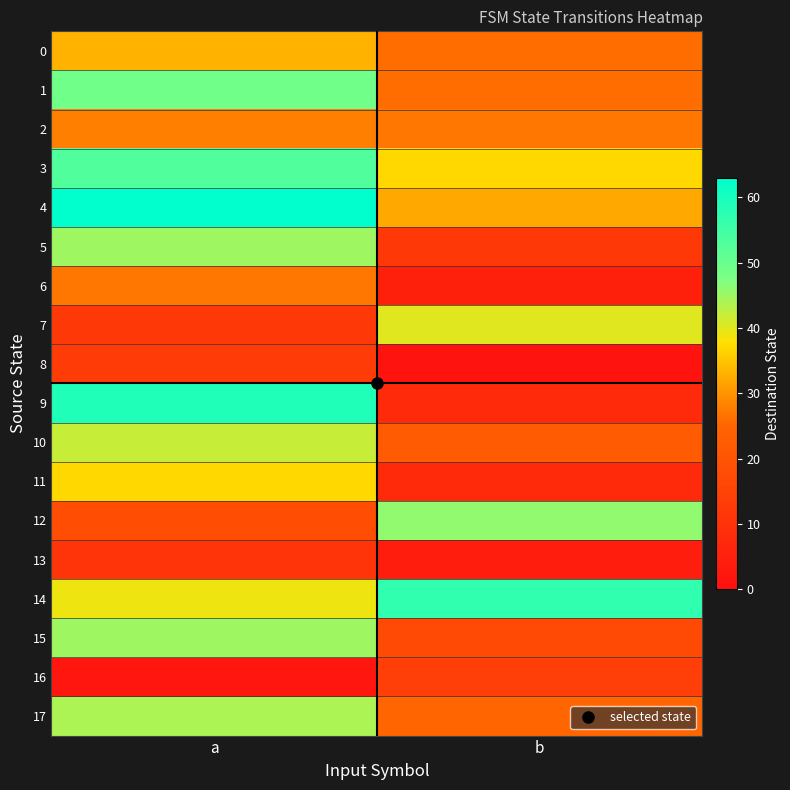

List the series in order of their peak value, highest first.

4, 9, 14, 3, 1, 12, 5, 15, 17, 10, 7, 11, 0, 2, 6, 16, 8, 13